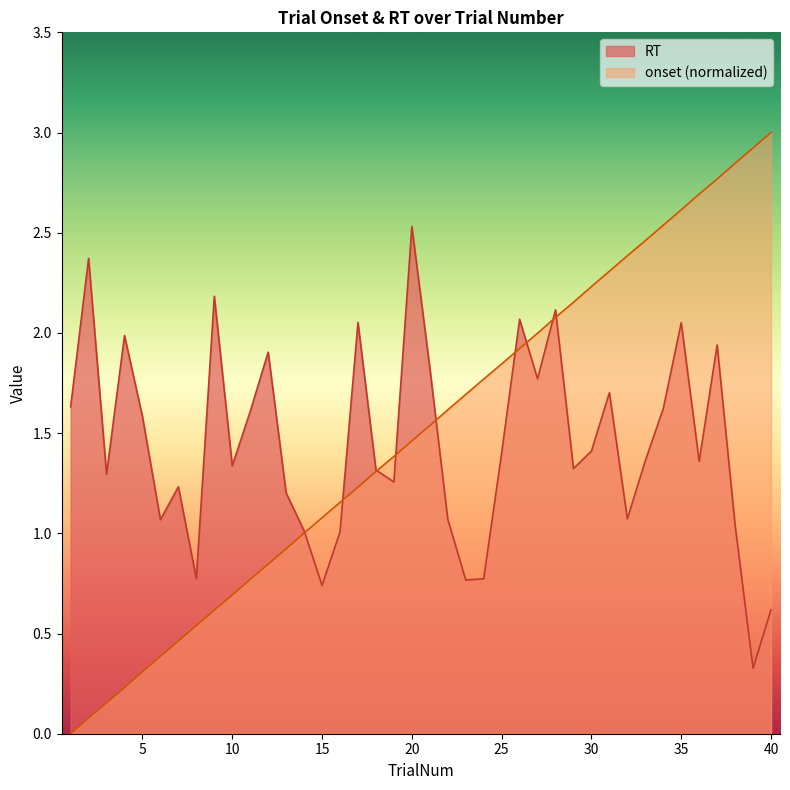

Between 8 and 22, which is larger?

22